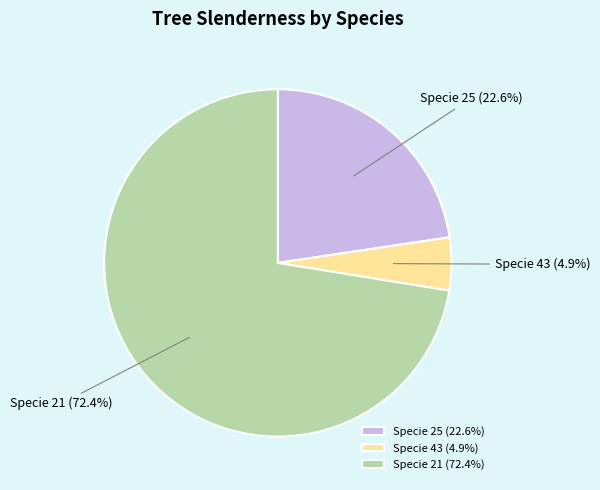

Does Specie 21 account for over 50% of the chart?

Yes